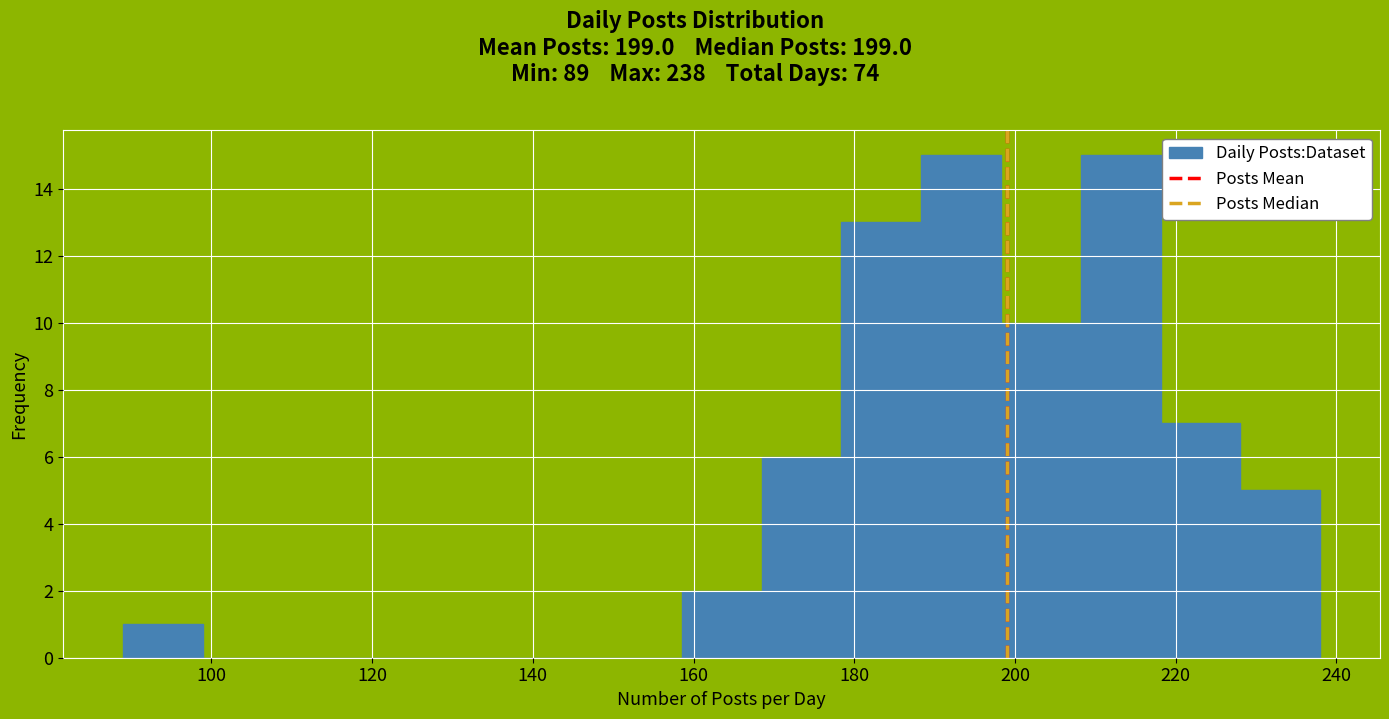

Reading left to right, transcribe this chart: for each bar, give the range it covers on the x-axis and its height. Neither the bar edges nor the heights are printed on the chart, so give them approximately, as read against the axes.

90 to 98: 1
98 to 108: 0
108 to 118: 0
118 to 128: 0
128 to 138: 0
138 to 148: 0
148 to 158: 0
158 to 168: 2
168 to 178: 6
178 to 188: 13
188 to 198: 15
198 to 208: 10
208 to 218: 15
218 to 228: 7
228 to 238: 5